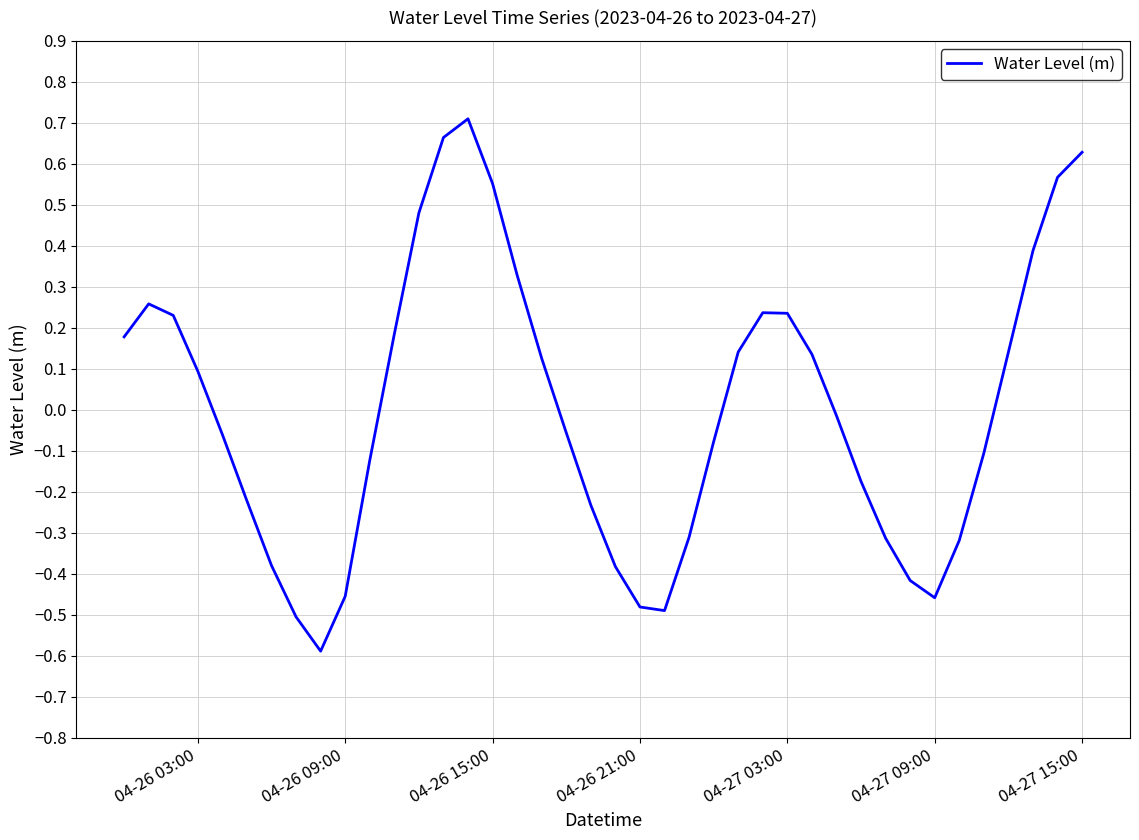

What is the difference between the maximum and minimum values?

1.3